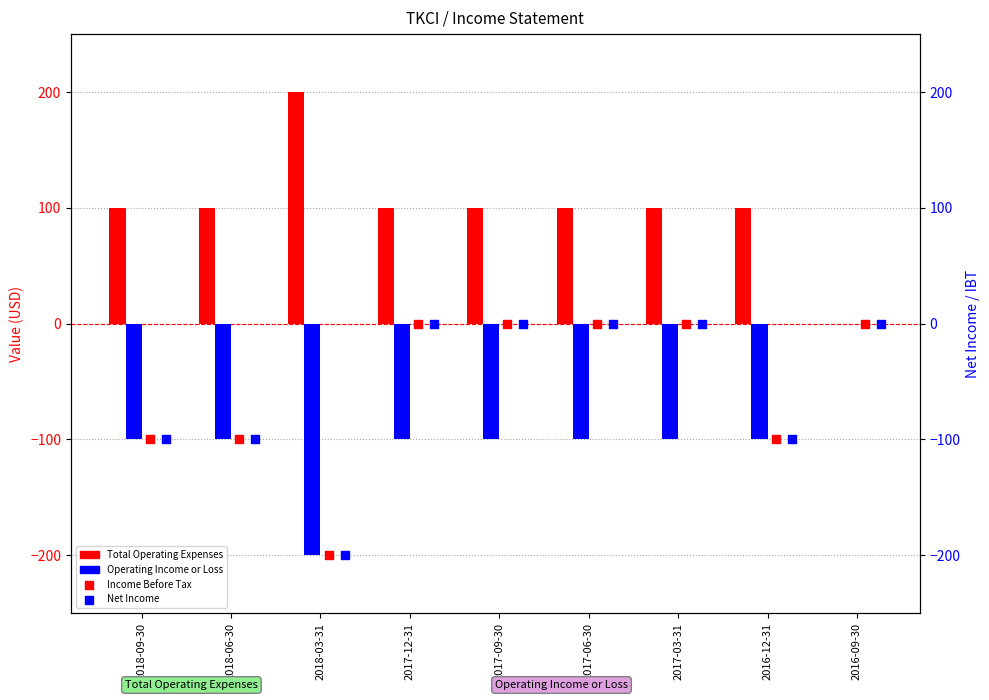

Which series has the widest spread of Y values?

Total Operating Expenses